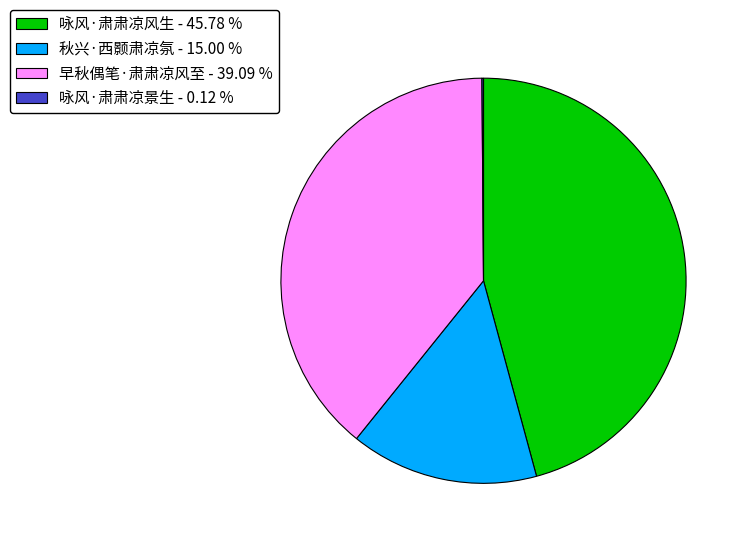

Between 早秋偶笔·肃肃凉风至 - 39.09 % and 秋兴·西颢肃凉氛 - 15.00 %, which is larger?

早秋偶笔·肃肃凉风至 - 39.09 %